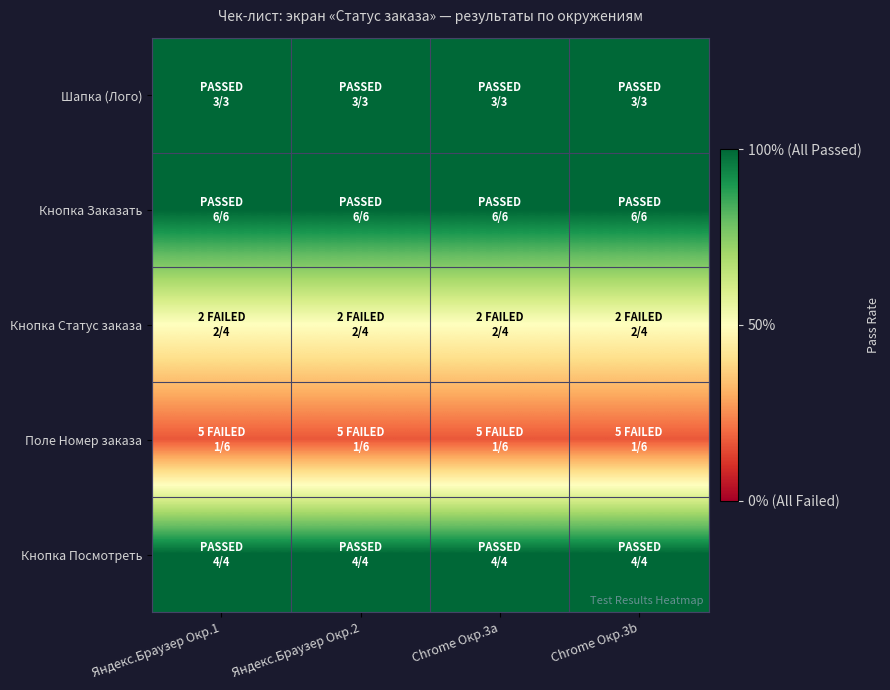

Reading left to right, transcribe all the data shown in this chart.

Шапка (Лого): Яндекс.Браузер Окр.1=1.0	Яндекс.Браузер Окр.2=1.0	Chrome Окр.3a=1.0	Chrome Окр.3b=1.0
Кнопка Заказать: Яндекс.Браузер Окр.1=1.0	Яндекс.Браузер Окр.2=1.0	Chrome Окр.3a=1.0	Chrome Окр.3b=1.0
Кнопка Статус заказа: Яндекс.Браузер Окр.1=0.5	Яндекс.Браузер Окр.2=0.5	Chrome Окр.3a=0.5	Chrome Окр.3b=0.5
Поле Номер заказа: Яндекс.Браузер Окр.1=0.2	Яндекс.Браузер Окр.2=0.2	Chrome Окр.3a=0.2	Chrome Окр.3b=0.2
Кнопка Посмотреть: Яндекс.Браузер Окр.1=1.0	Яндекс.Браузер Окр.2=1.0	Chrome Окр.3a=1.0	Chrome Окр.3b=1.0